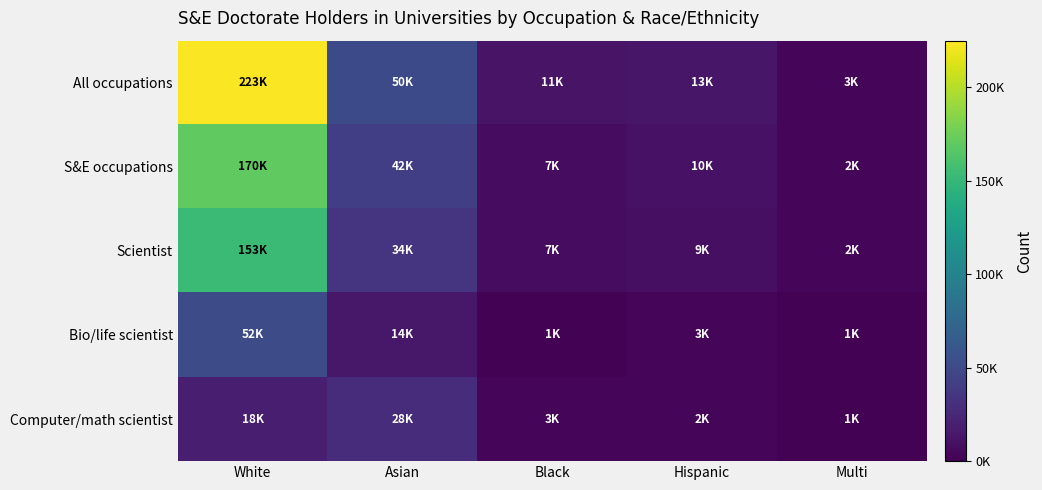

Which series has the largest total across all categories?

All occupations